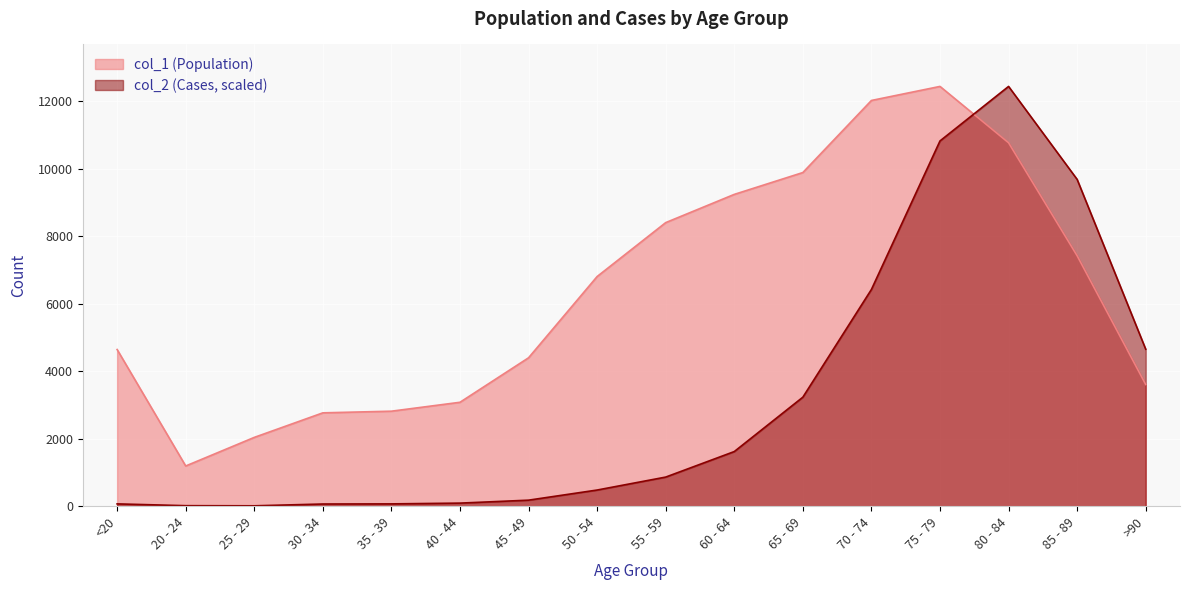

Is it true that col_2 equals 138.2 at 40 - 44?

False